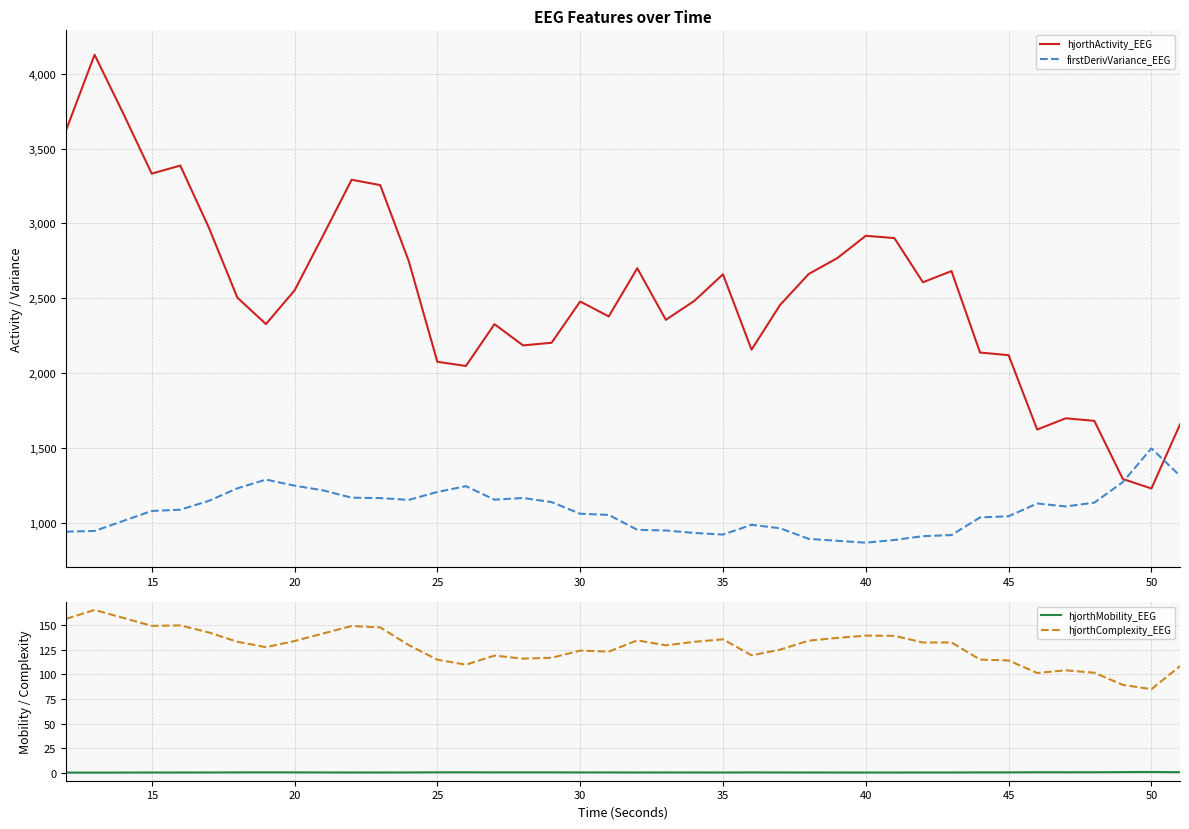

What is the maximum value for hjorthComplexity_EEG?

165.3